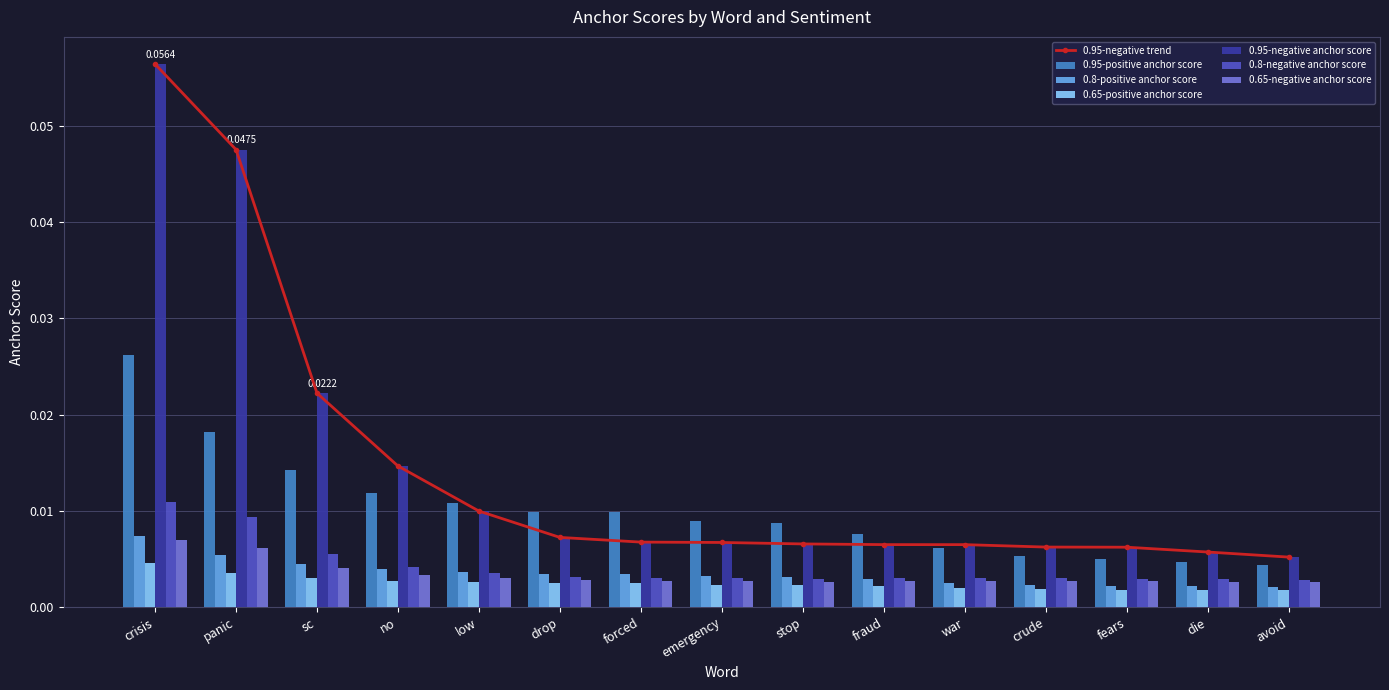

The 0.65-negative anchor score series shows 0.0 at fears. True or false?

True